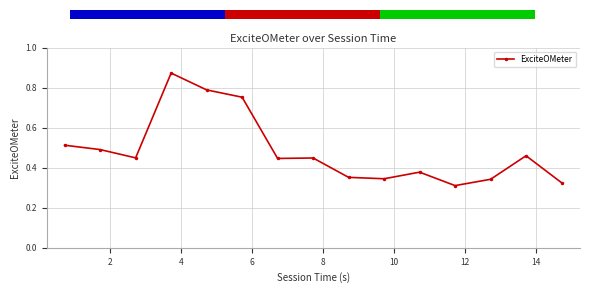

Which label corresponds to the smallest value in the chart?

11